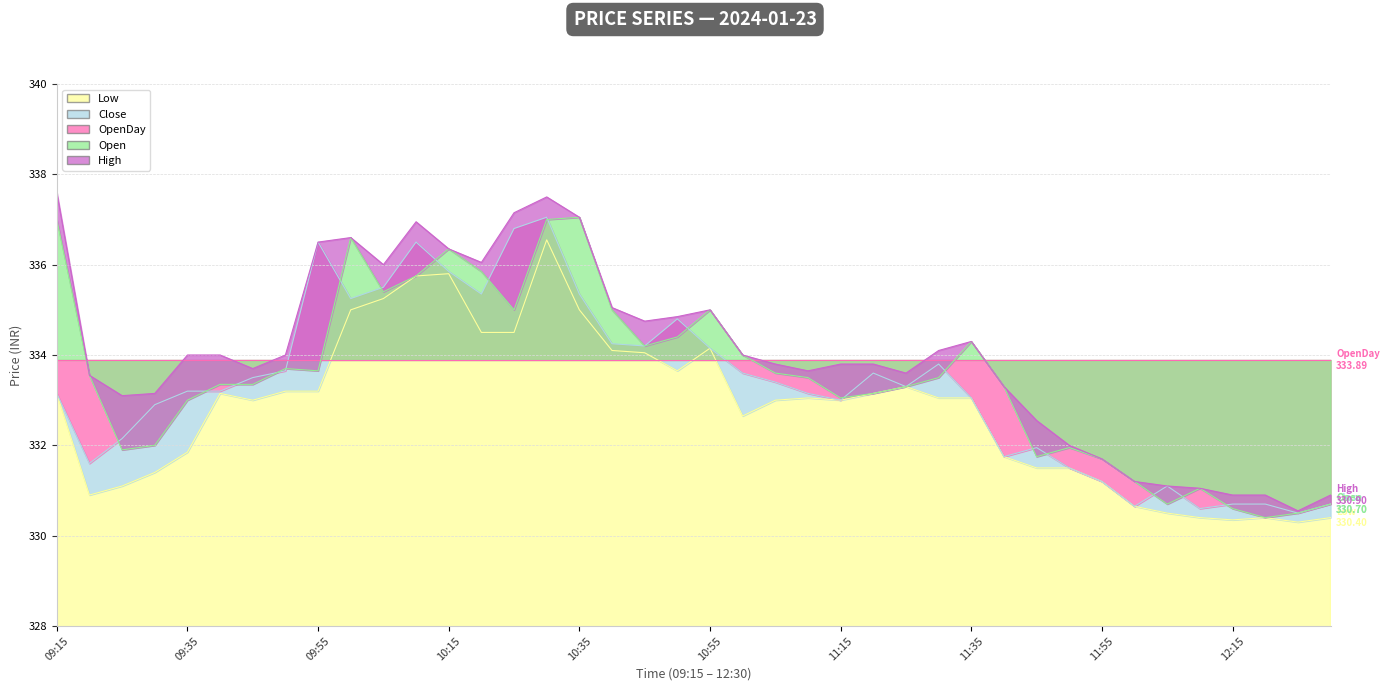

At which label does Low reach its minimum?

12:25